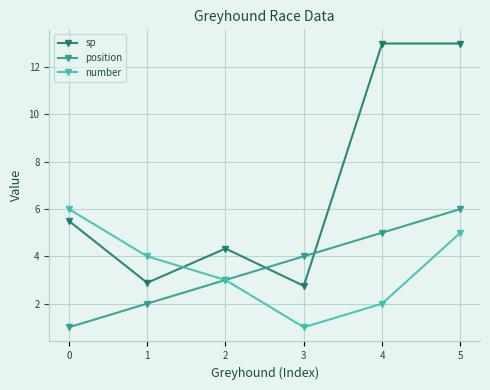

The number series shows 6.0 at 0. True or false?

True